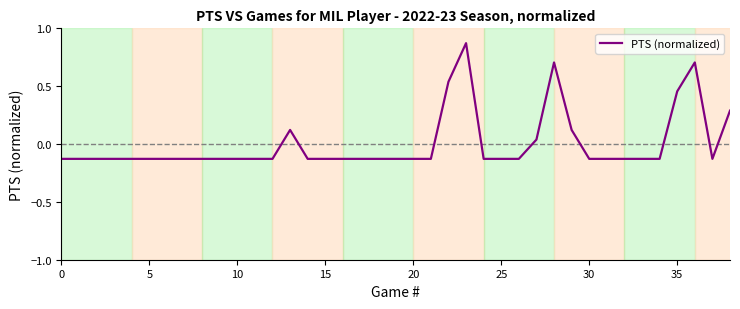

What is the difference between the maximum and minimum values?

1.0